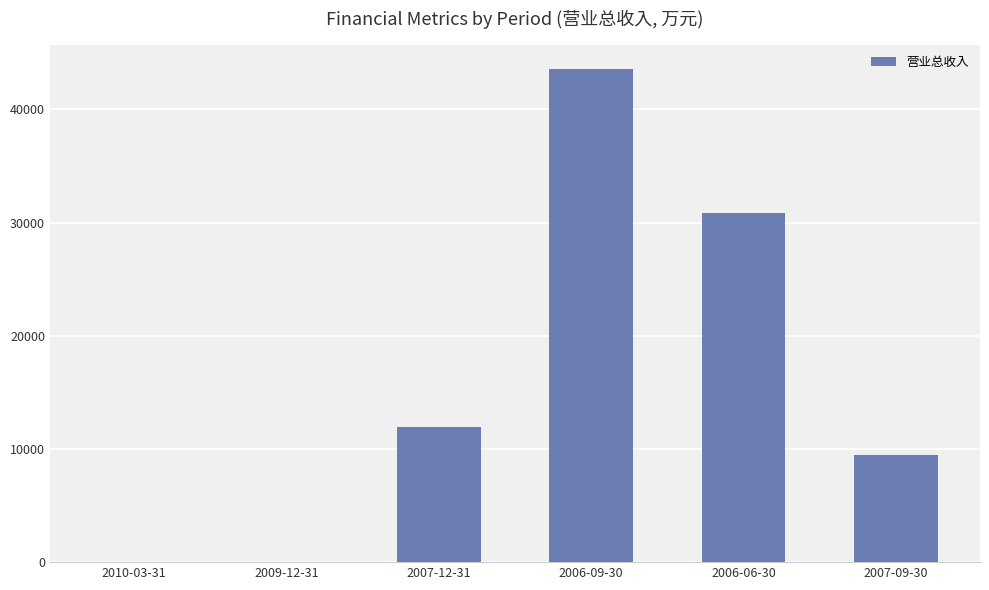

At which category does the chart reach its peak across all series?

2006-09-30